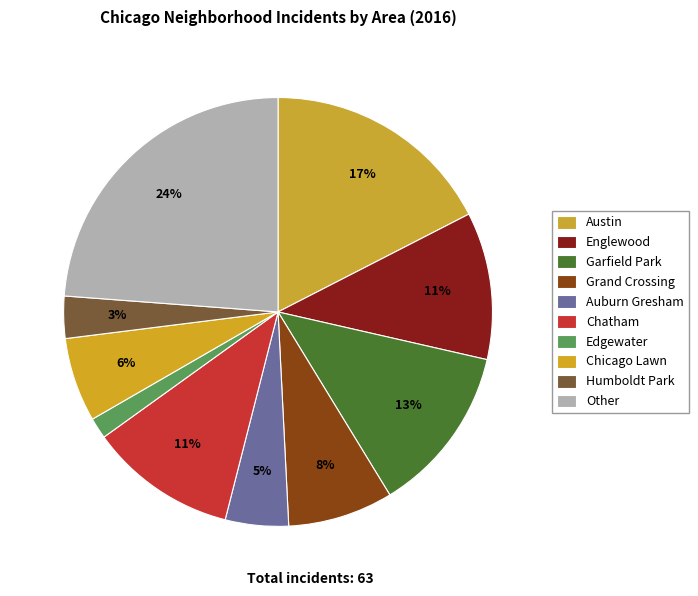

Approximately how many times larger is the value at Garfield Park compared to Other?

0.5